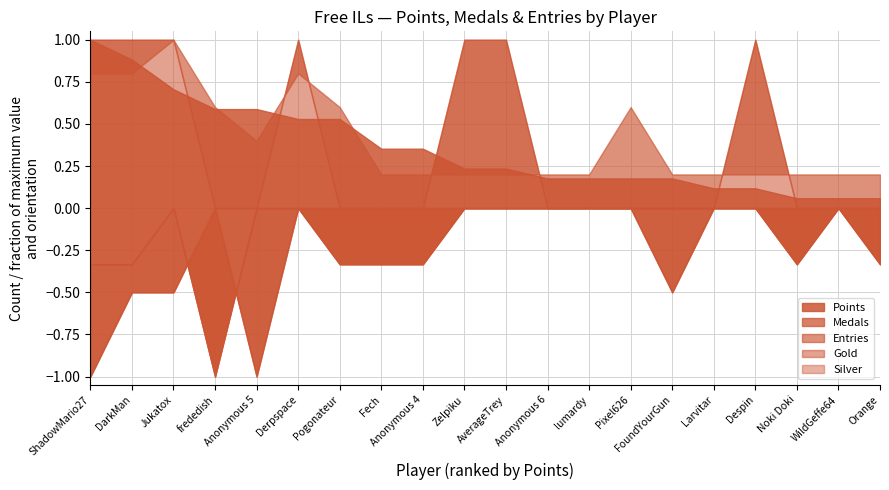

At which category does Silver reach its first local peak?

Derpspace